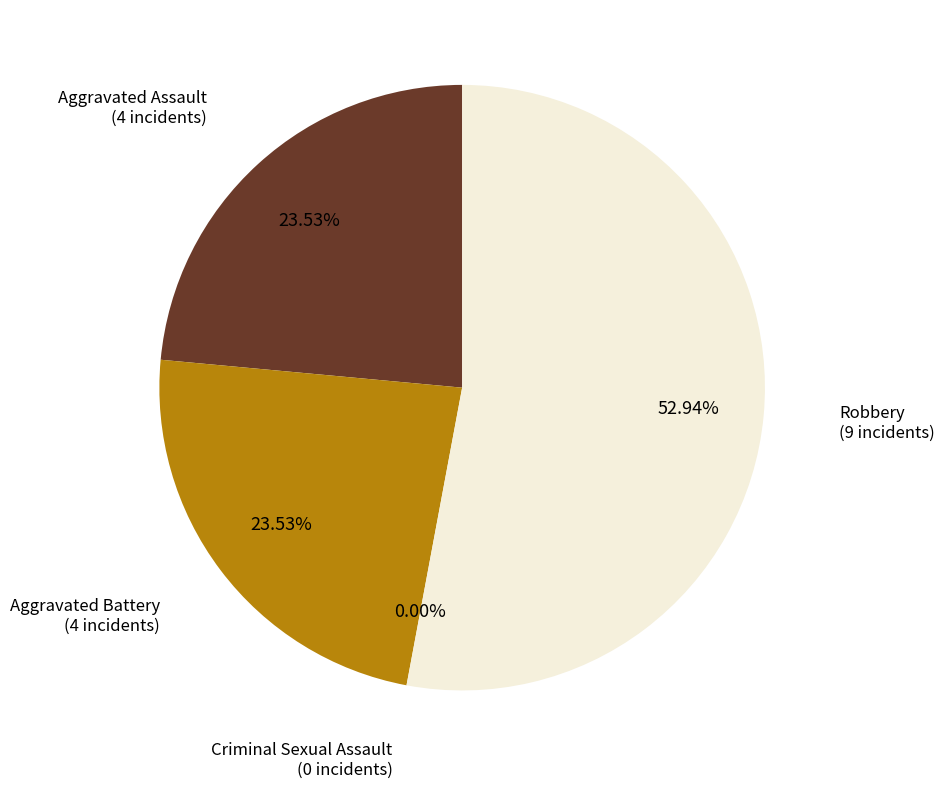

Combined, do Aggravated Battery and Robbery account for over 50%?

Yes